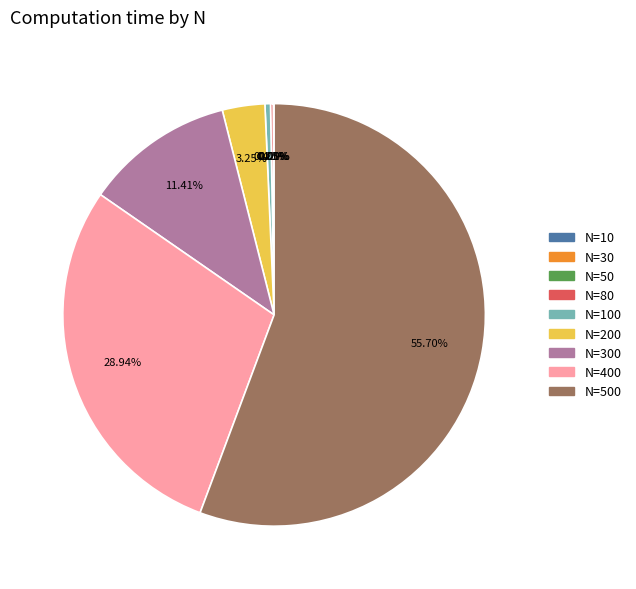

Does any single category account for the majority?

Yes